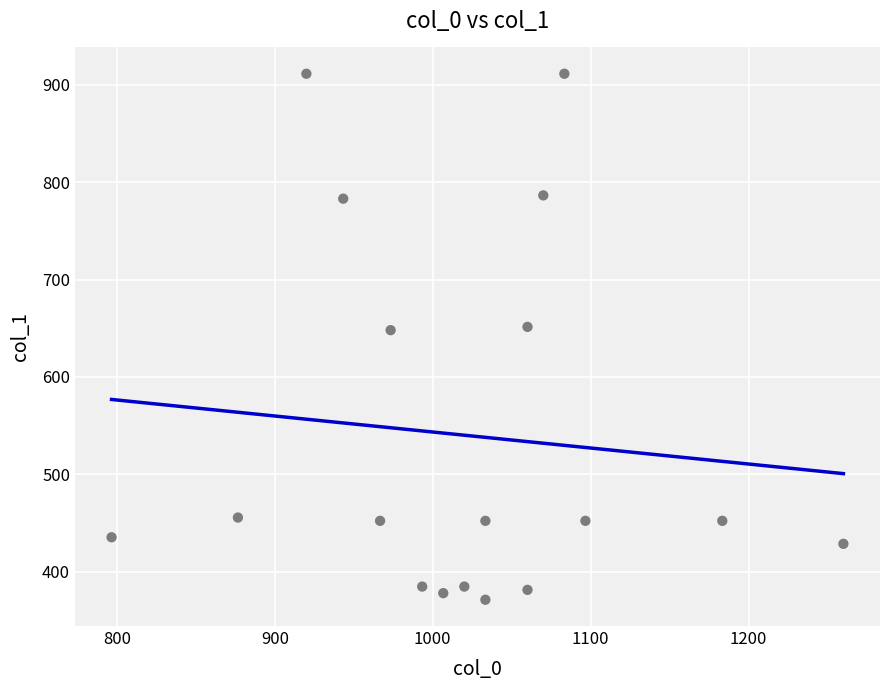

What is the range of Y values (max minus min)?

540.0